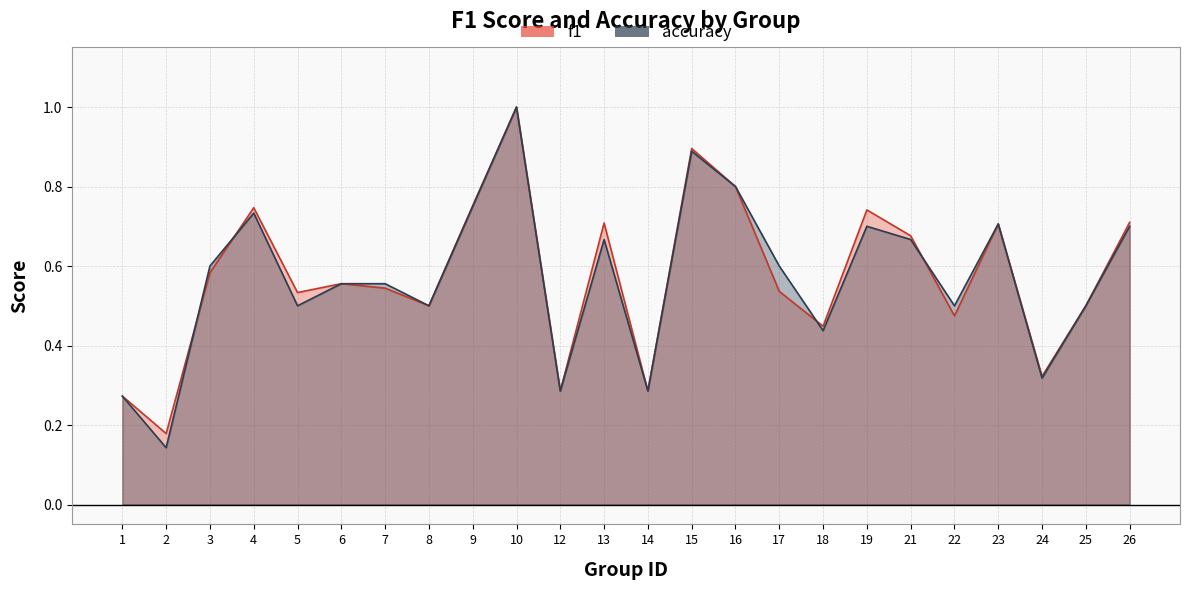

True or false: accuracy has a value of 0.5 at 12.

False